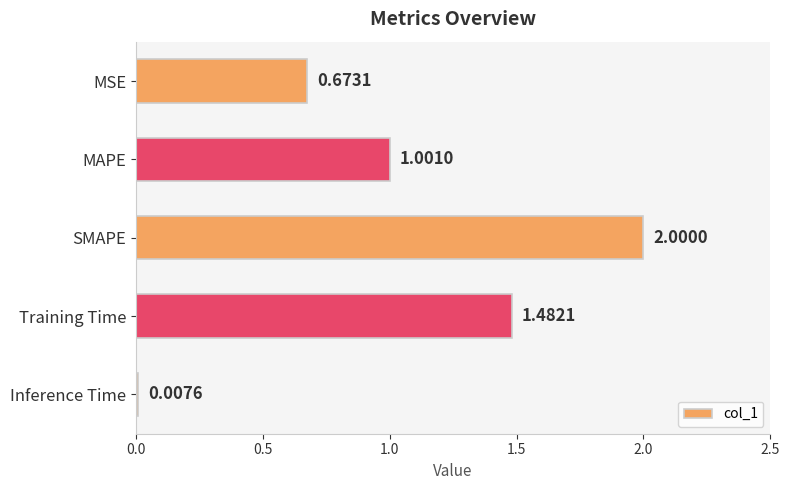

What is the label of the 1st bar from the top?

MSE